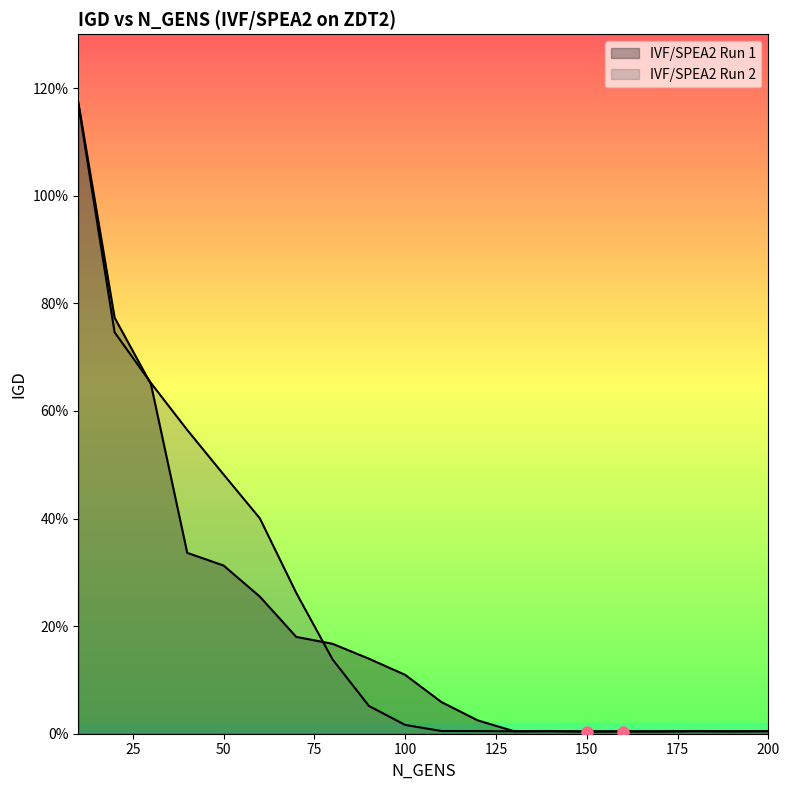

Where is the first local maximum for IVF/SPEA2 Run 2?

140